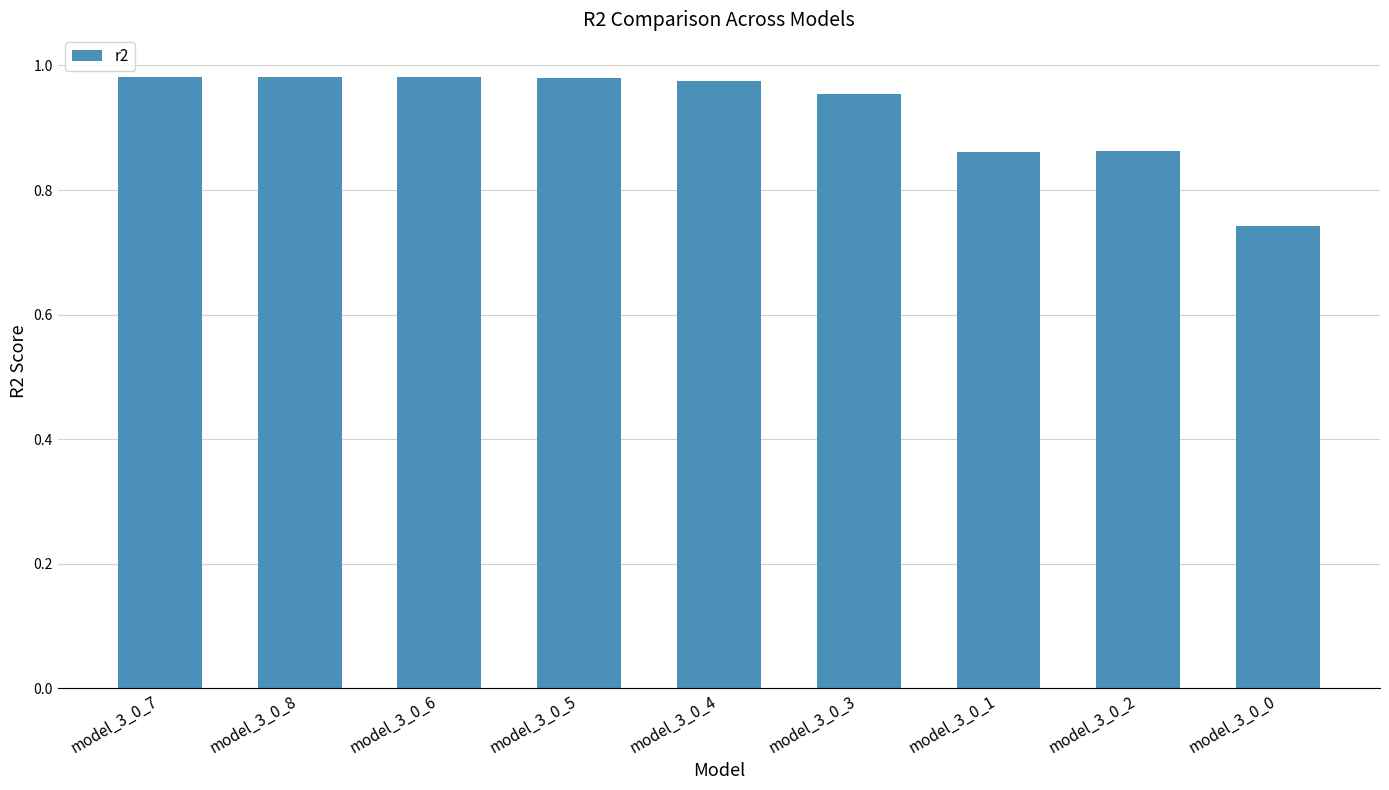

Which label corresponds to the smallest value in the chart?

model_3_0_0